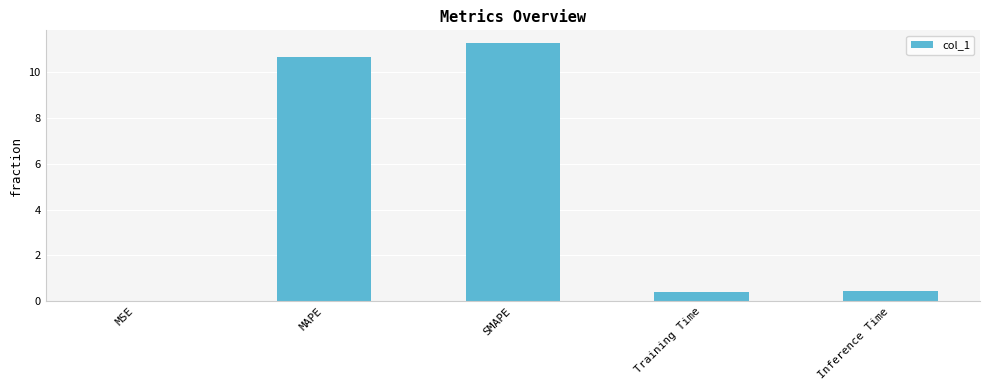

What is the change in value from MAPE to Inference Time?

-10.2